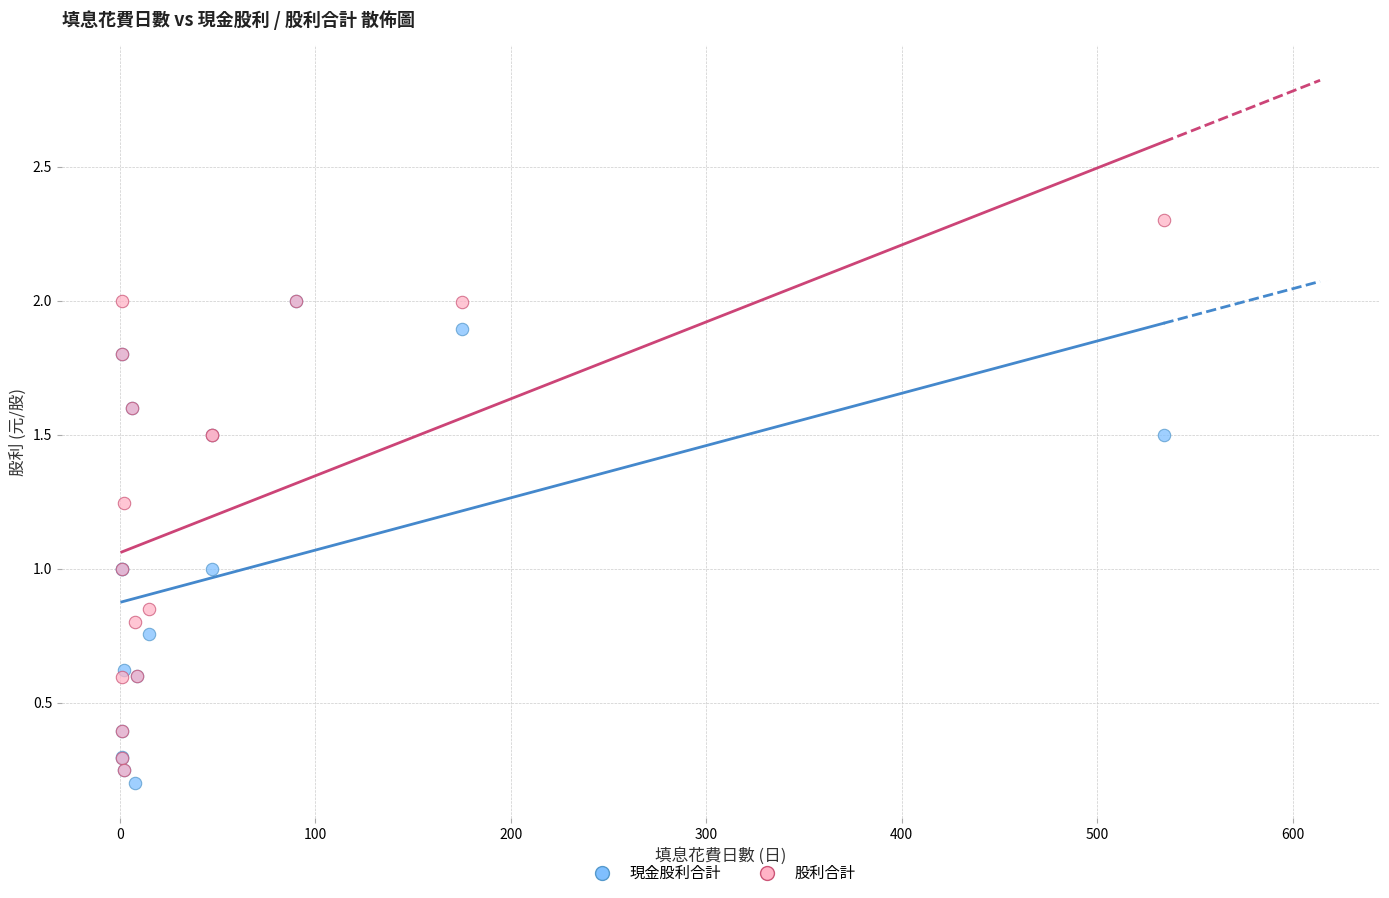

Which series reaches the minimum Y coordinate?

現金股利合計